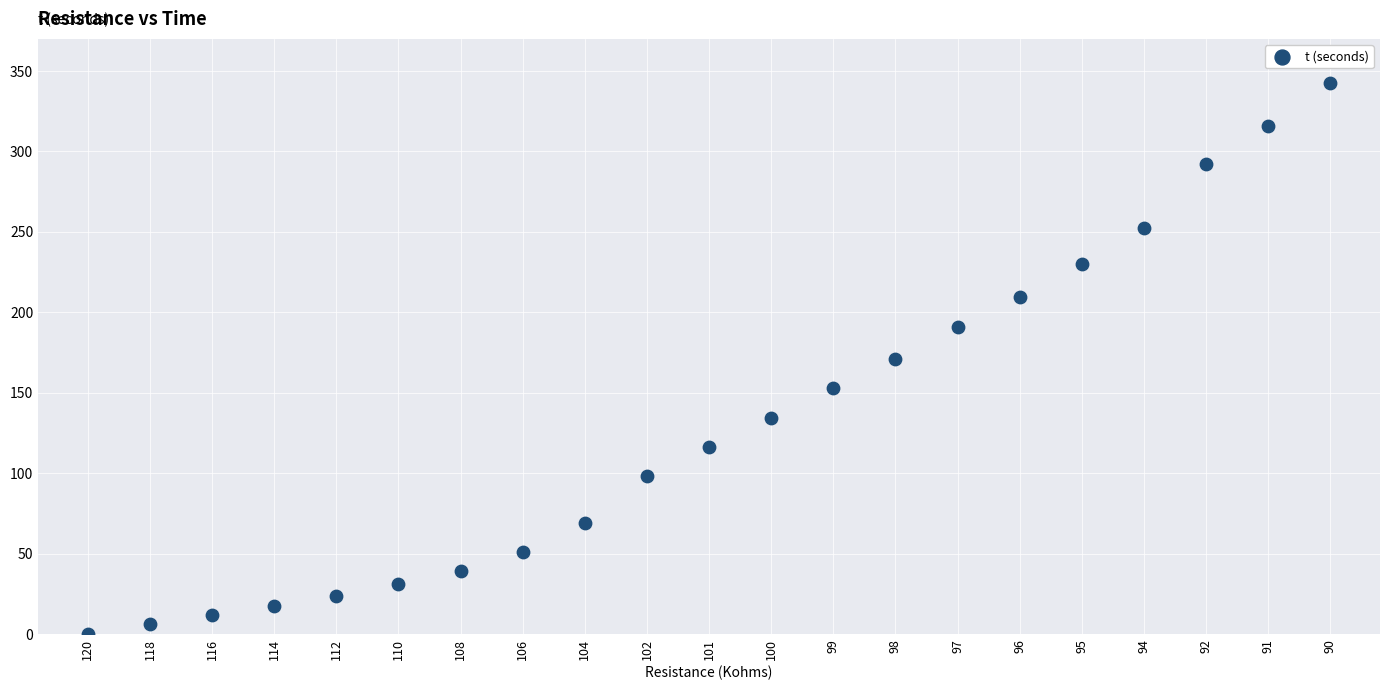

What is the range of Y values (max minus min)?

342.8